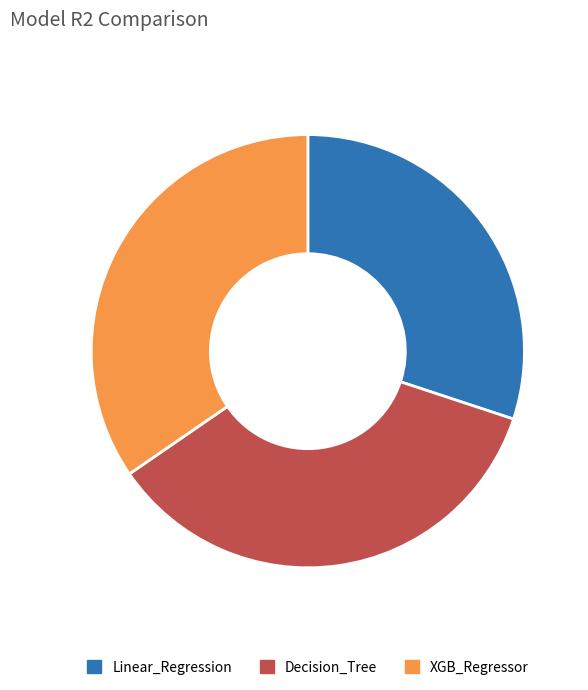

What is the smallest slice in the pie chart?

Linear_Regression